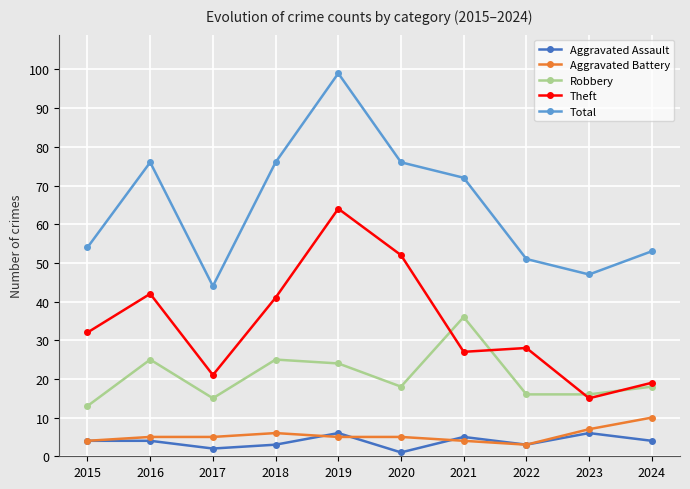

What is the approximate value of Total at 2015?

54